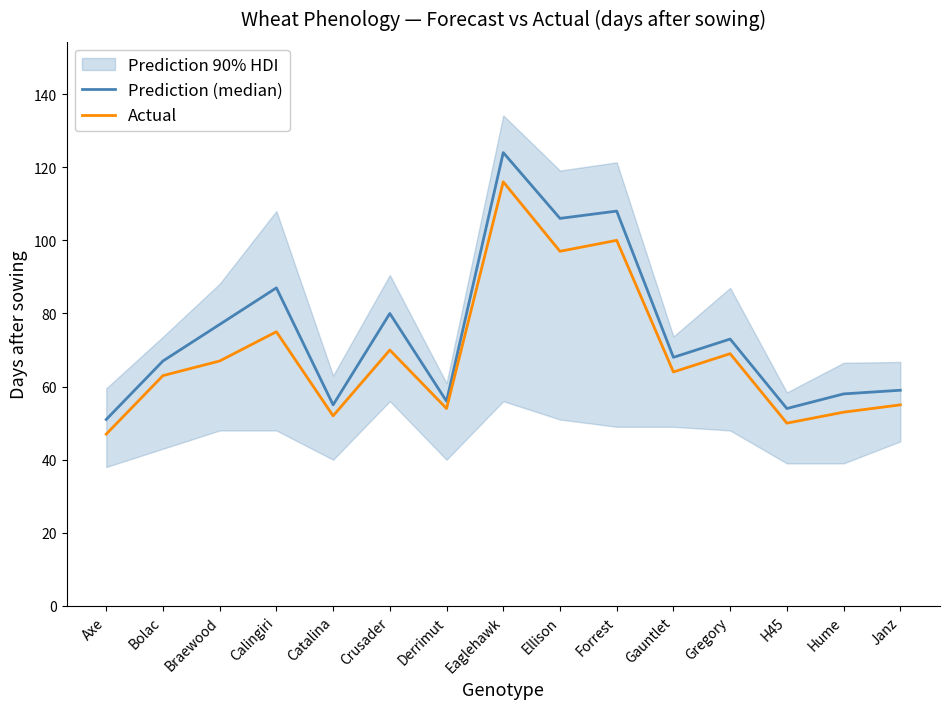

At how many categories does at least one series exceed 81?

4